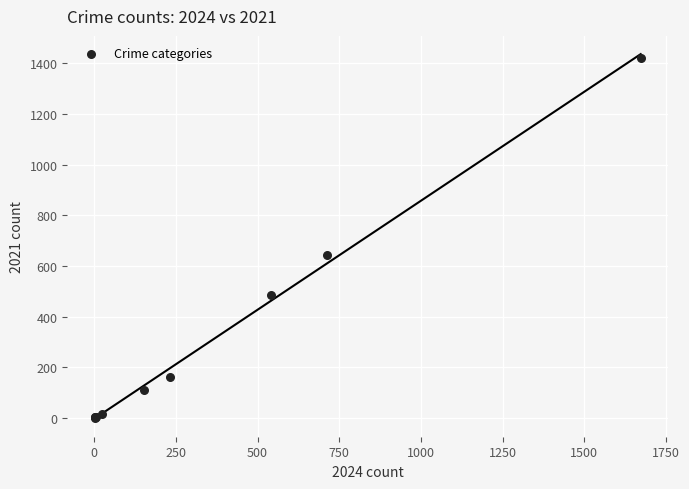

What Y value in the scatter plot is closest to 711?

642